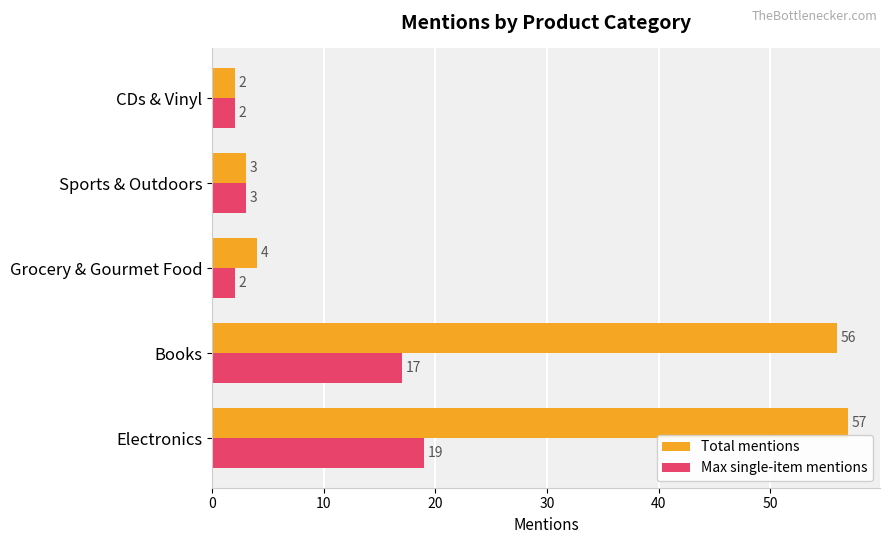

Rank the series by their average value, from lowest to highest.

Max single-item mentions, Total mentions